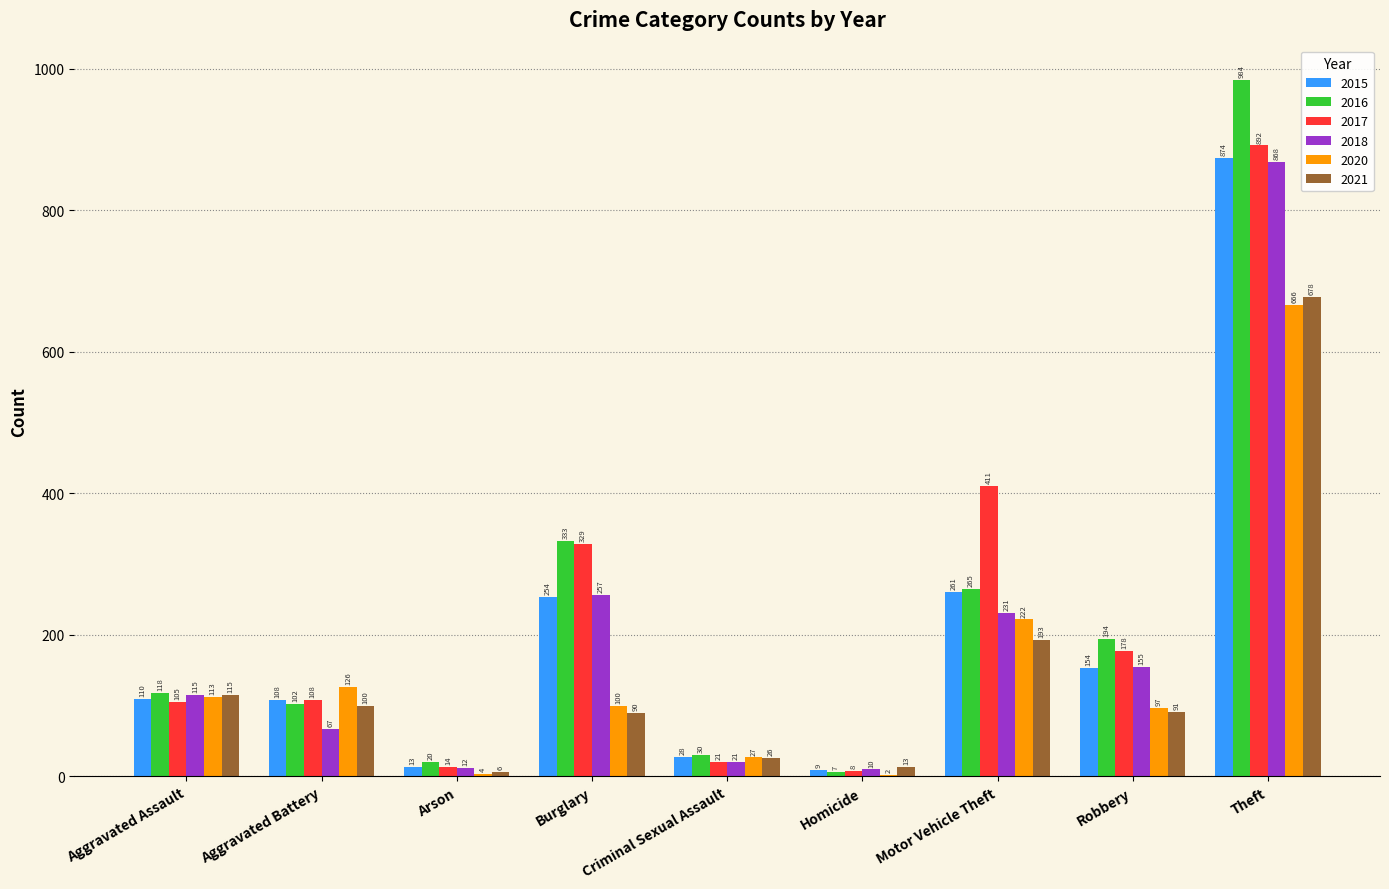

At which label does 2020 reach its peak?

Theft